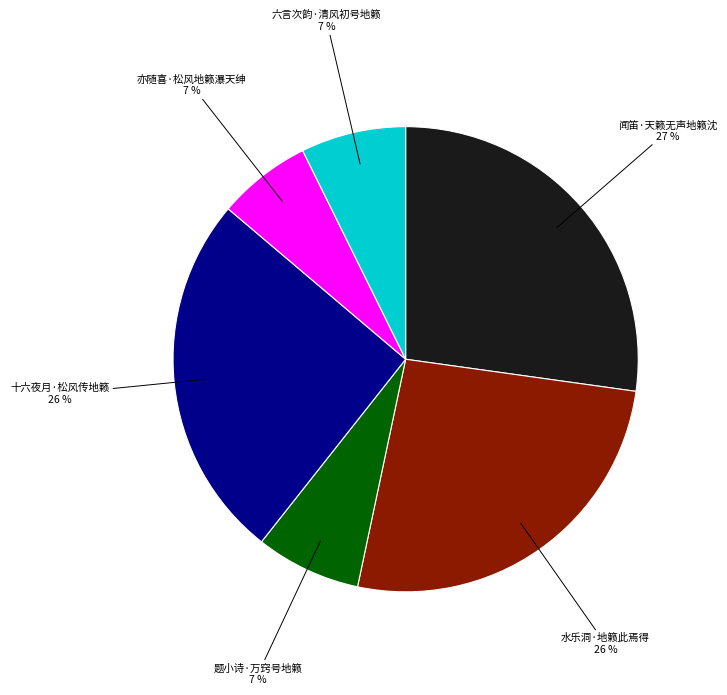

Which slice is the largest?

闻笛·天籁无声地籁沈